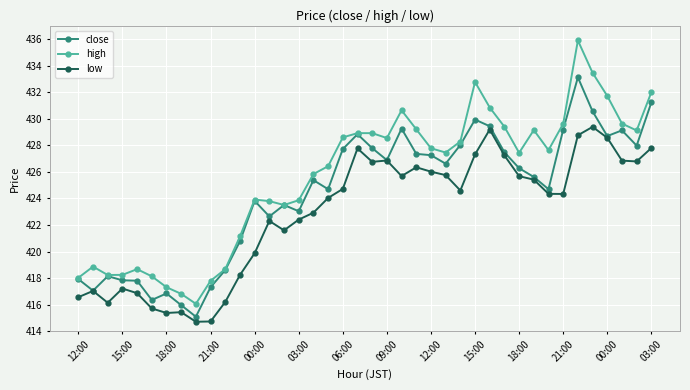

What is the value of the high point at the 21st from the left?

428.9